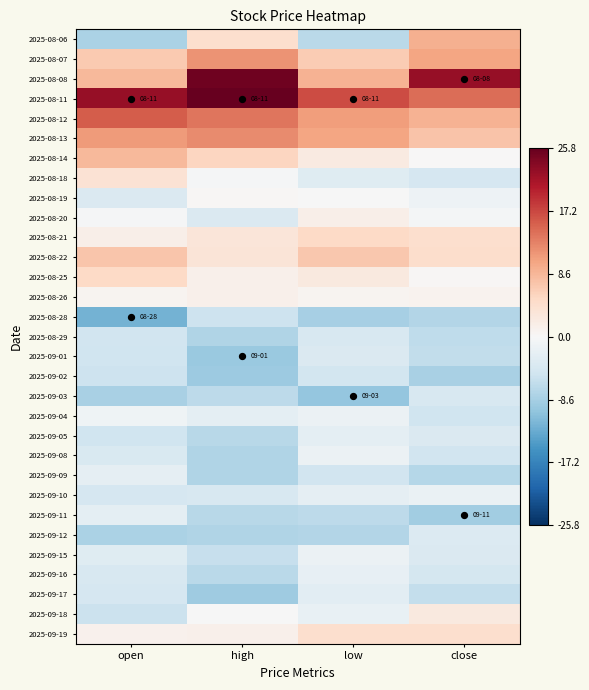

Which label corresponds to the largest value in the chart?

high